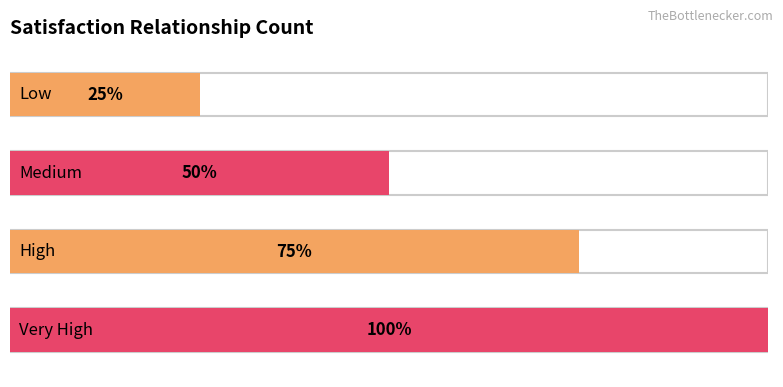

How many data points does each series have?

4